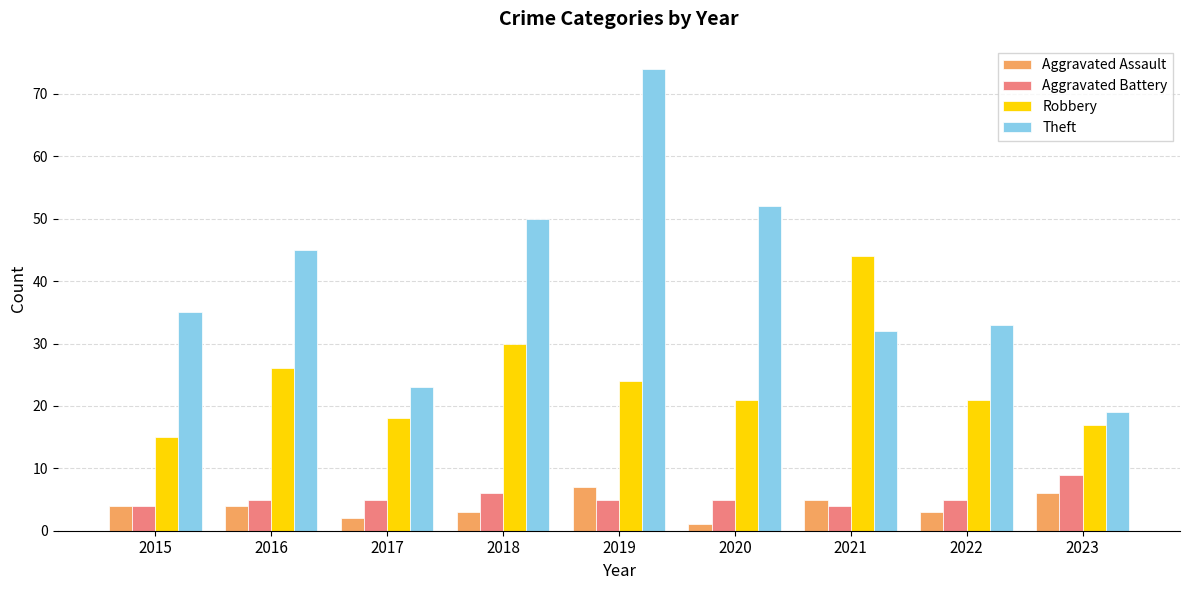

At how many categories does at least one series exceed 25?

7